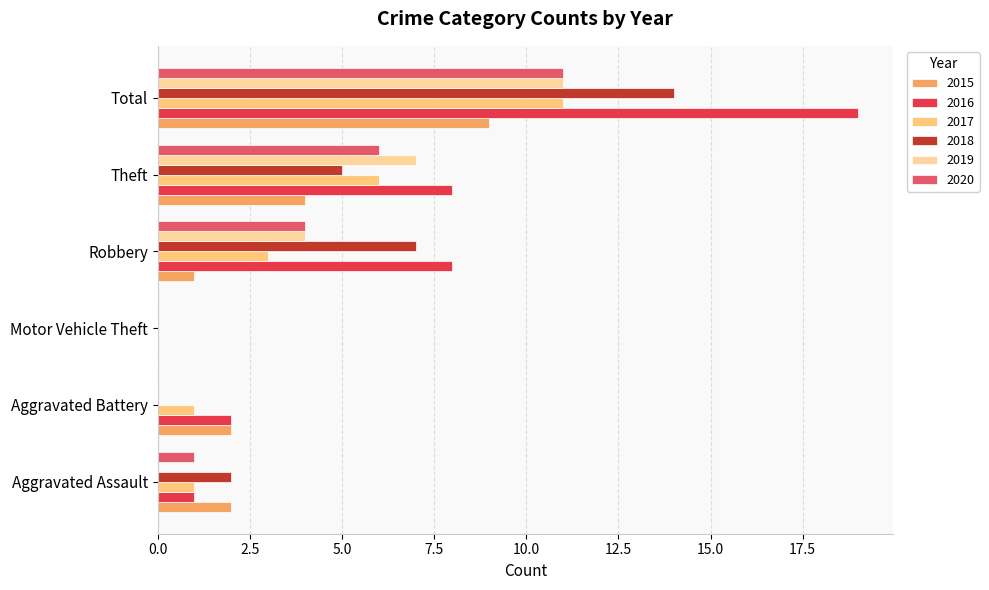

Where does the 2016 series first go above 8?

Total